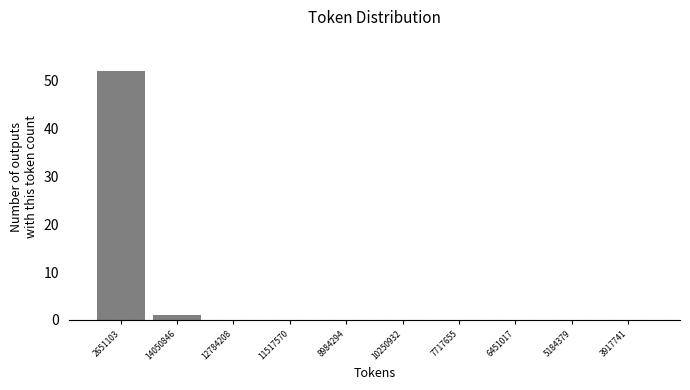

Reading left to right, transcribe all the data shown in this chart.

2651103=52	14050846=1	12784208=0	11517570=0	8984294=0	10250932=0	7717655=0	6451017=0	5184379=0	3917741=0